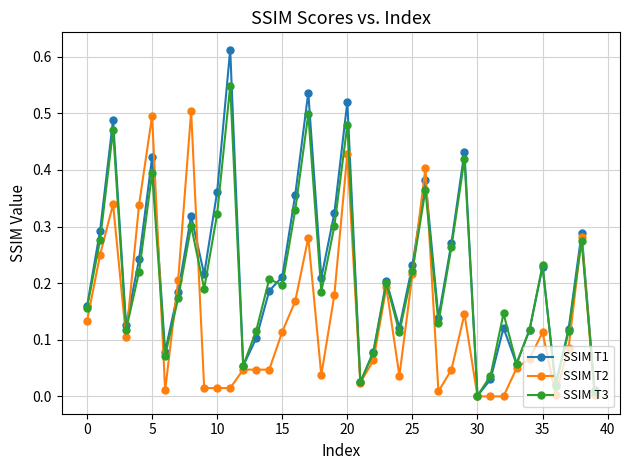

Which series has the widest spread of values?

SSIM T1